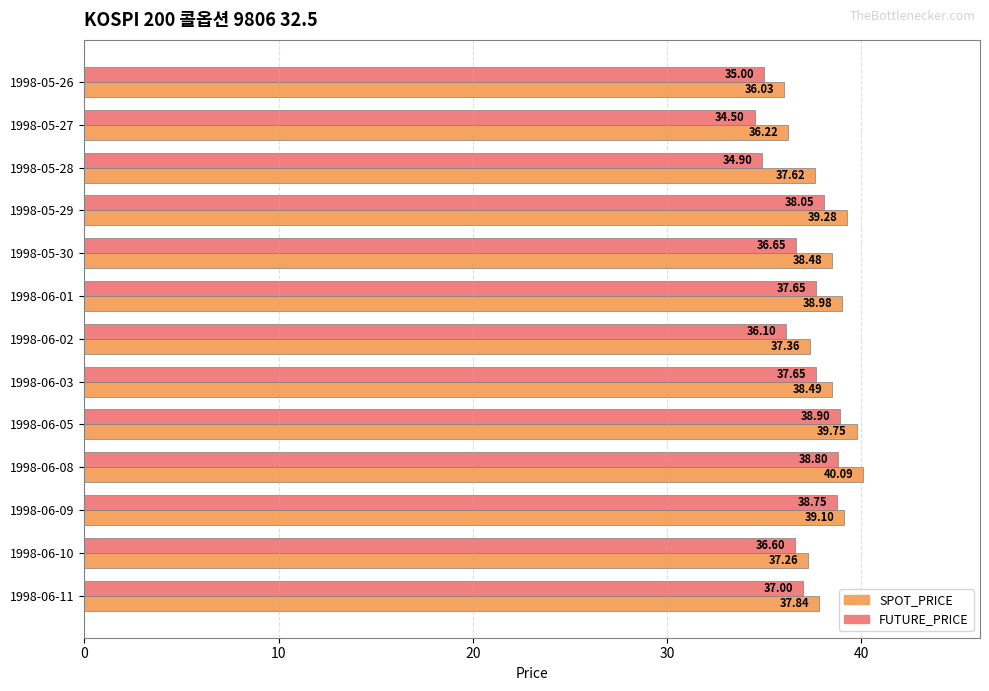

What is the difference between the SPOT_PRICE values at 1998-05-26 and 1998-06-03?

2.5